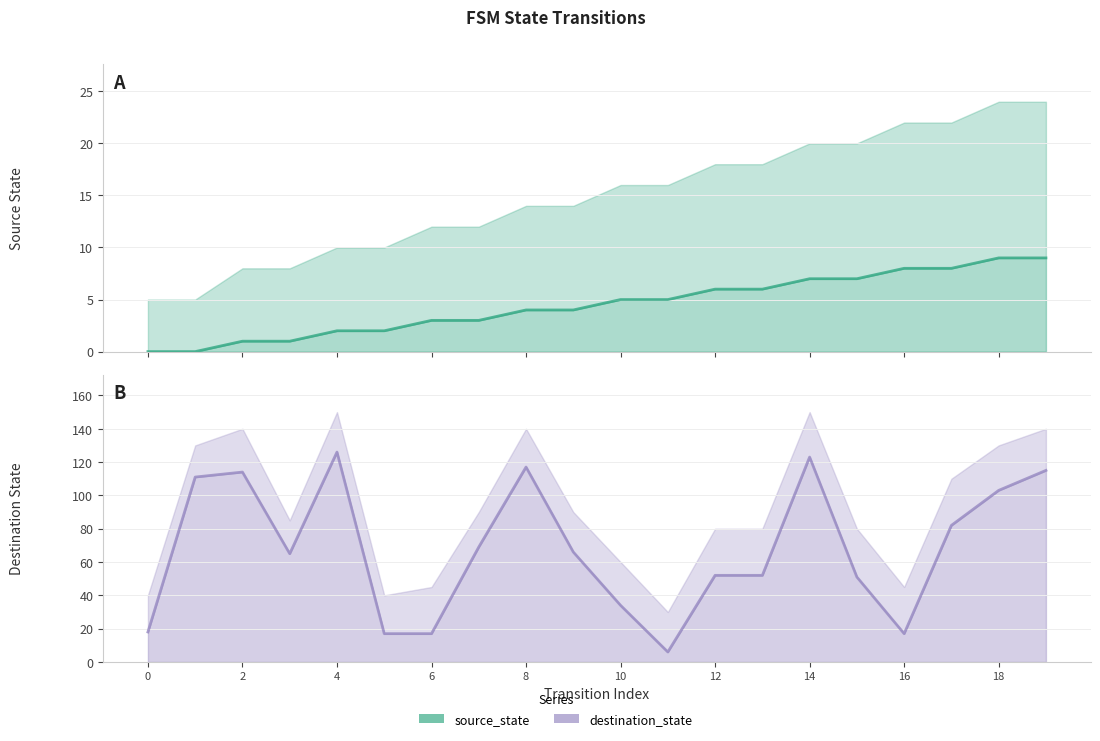

How many categories are shown in the chart?

20